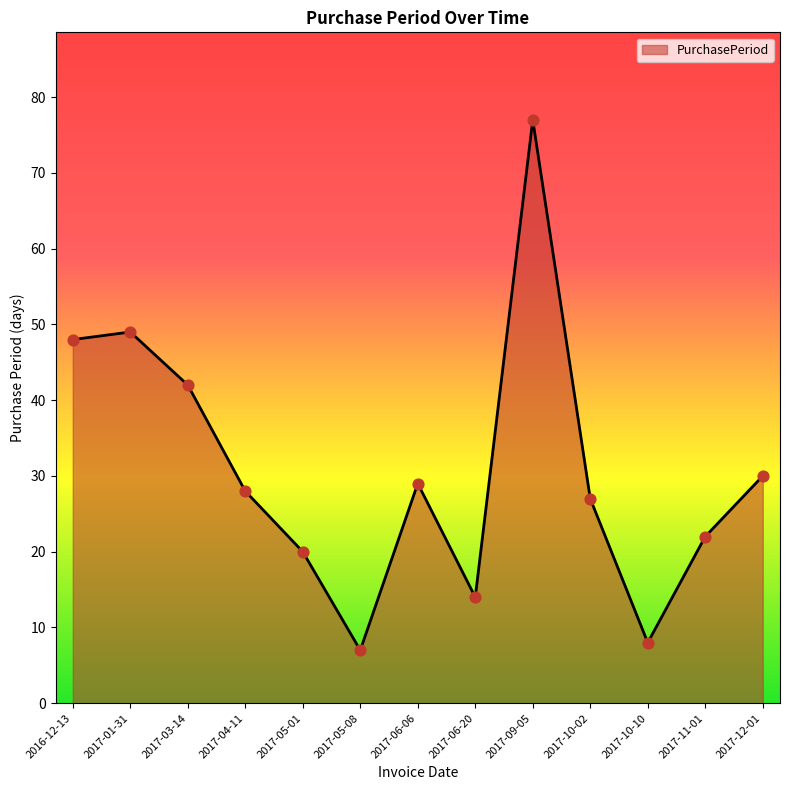

Between 2016-12-13 and 2017-09-05, which is larger?

2017-09-05